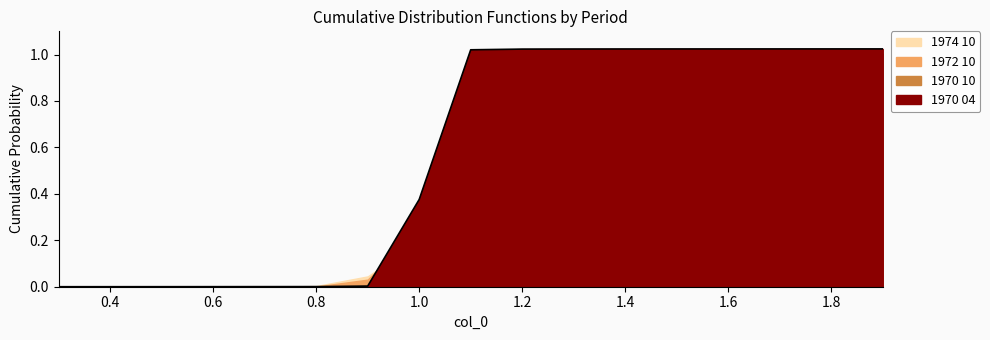

What are all the series names shown in the legend?

1970 04, 1970 10, 1972 10, 1974 10